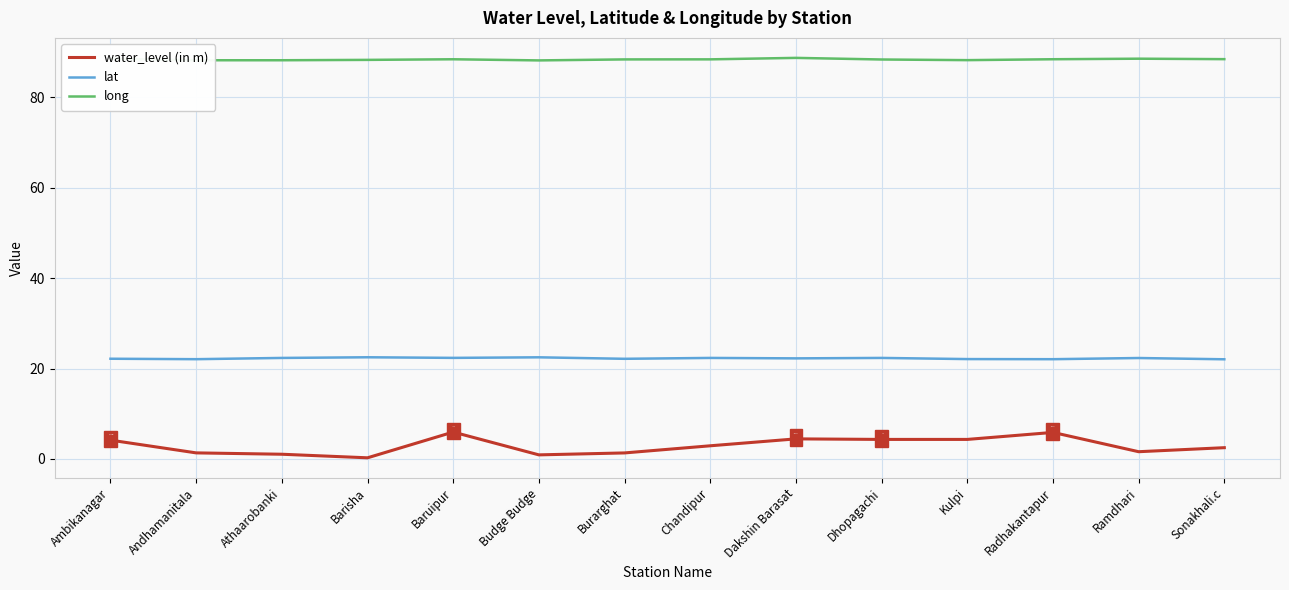

True or false: long has a value of 24.2 at Ramdhari.

False